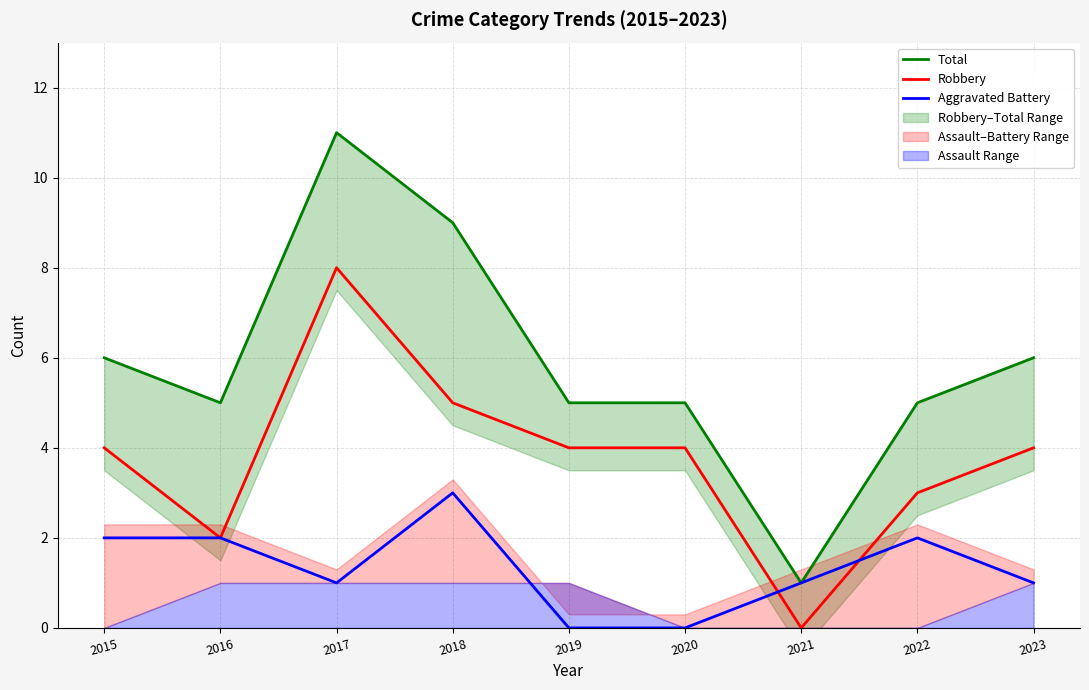

Between 2015 and 2019, which series saw the biggest shift?

Aggravated Battery